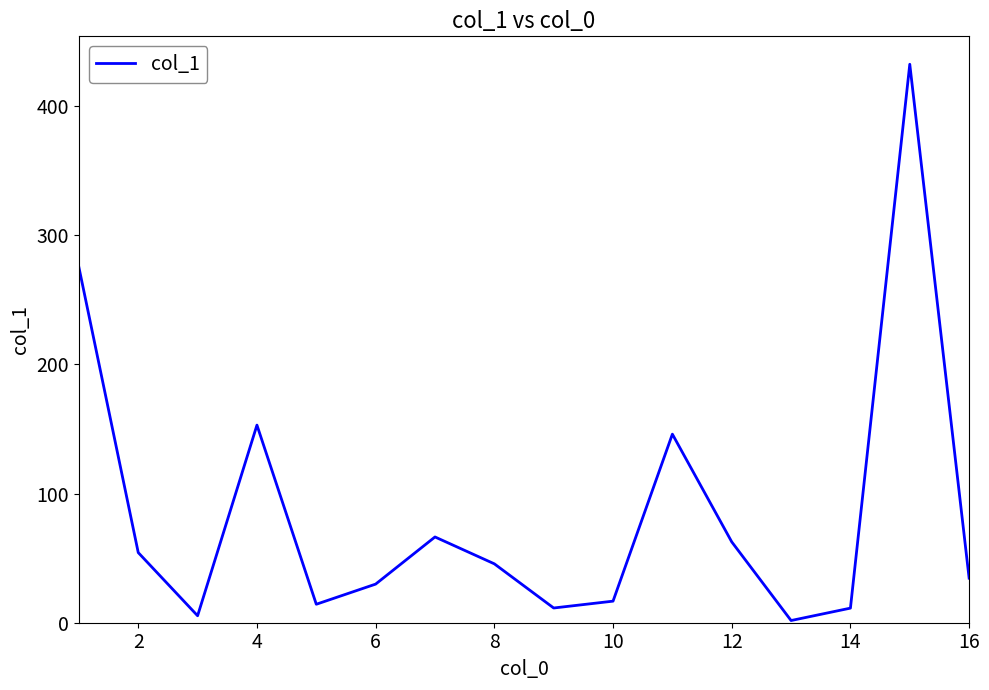

Does the chart display data point markers on the line(s)?

No